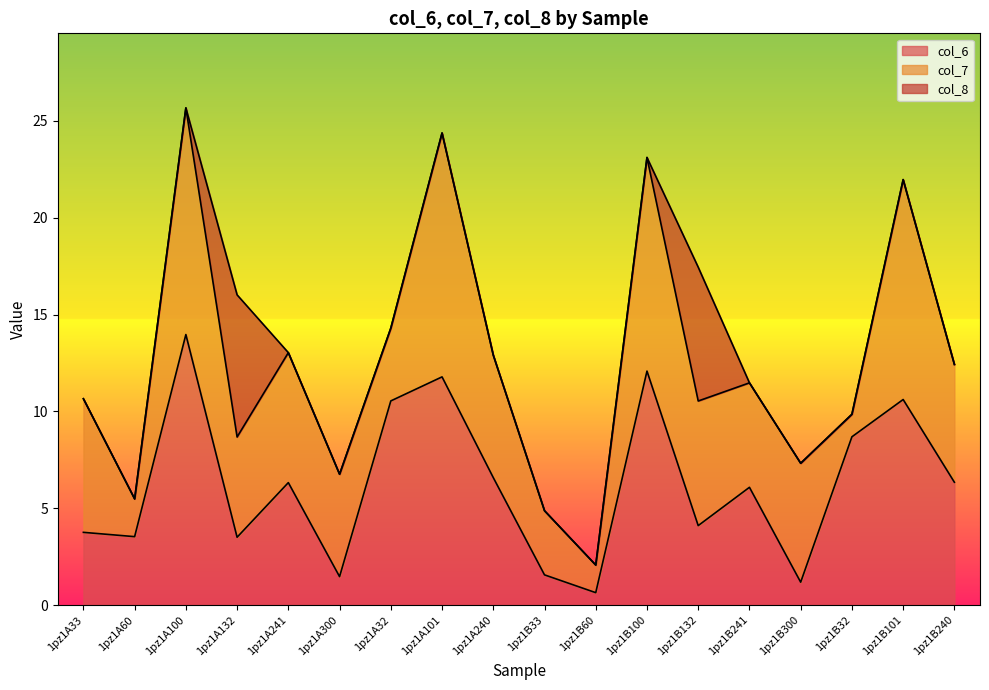

Between 1pz1A60 and 1pz1B101, which series saw the biggest shift?

col_7